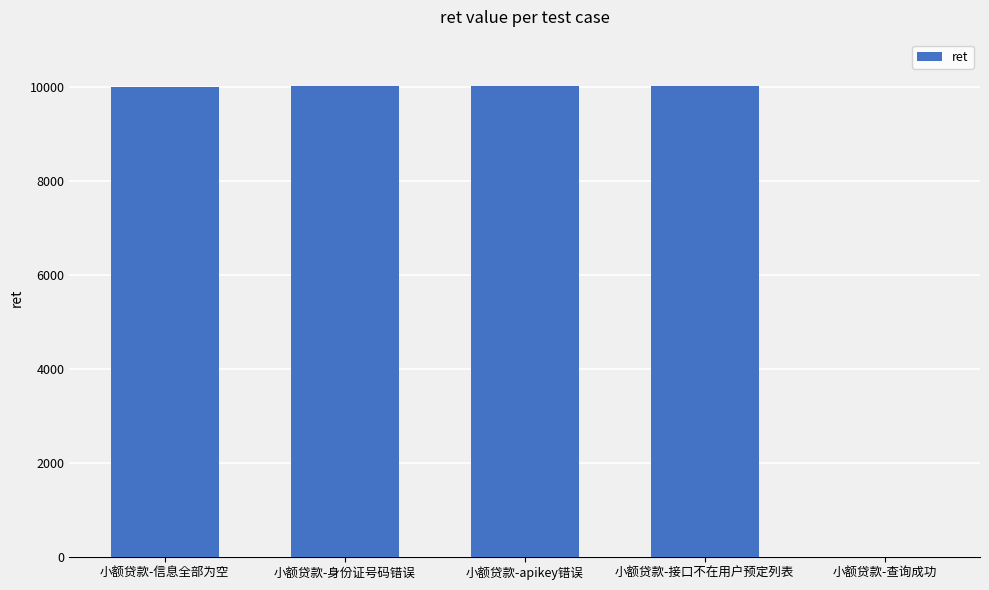

Between 小额贷款-接口不在用户预定列表 and 小额贷款-查询成功, which is larger?

小额贷款-接口不在用户预定列表